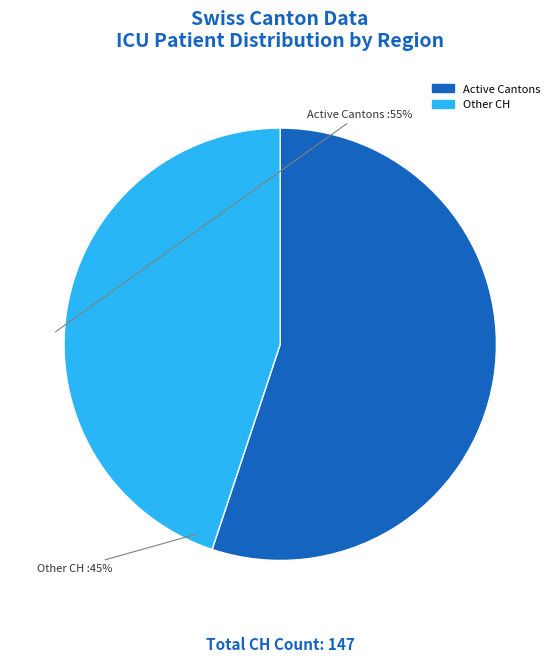

Is there any slice that represents more than half of the pie?

Yes